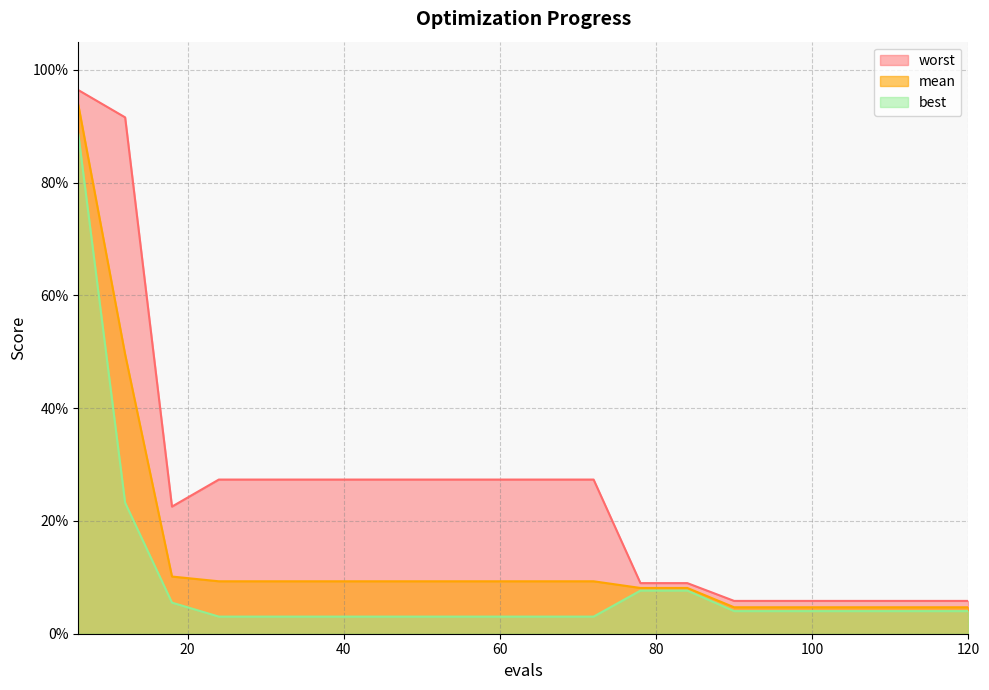

Which has a higher value, 114 or 108?

114